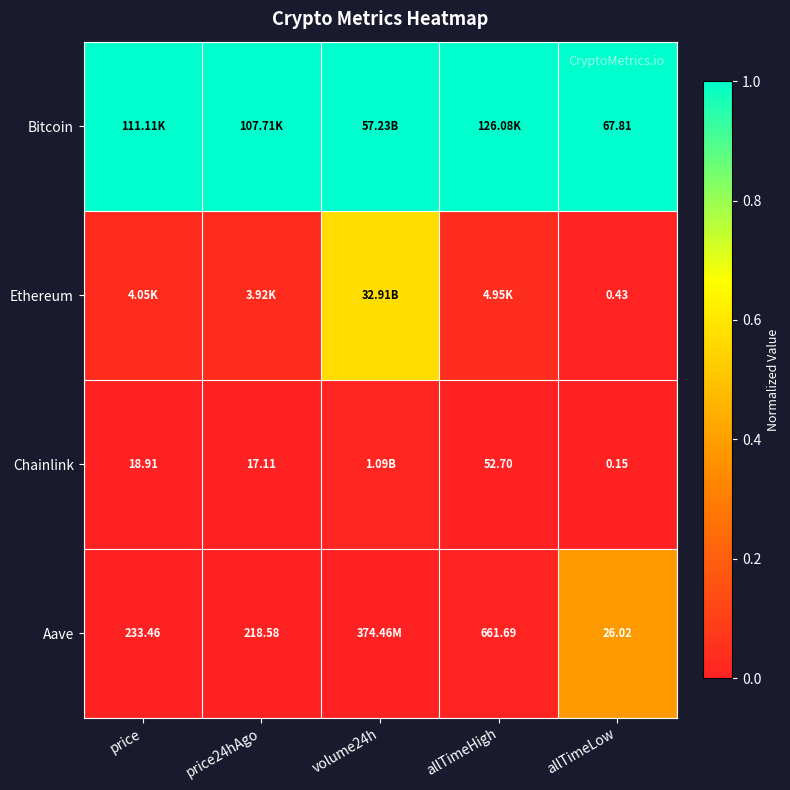

At how many categories does at least one series exceed 0?

5